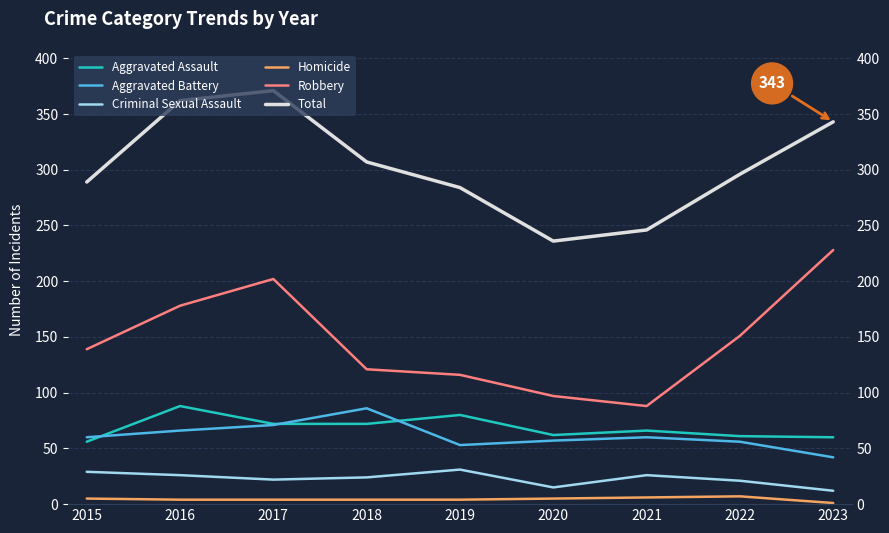

What is the sum of the Criminal Sexual Assault values at 2017 and 2022?

43